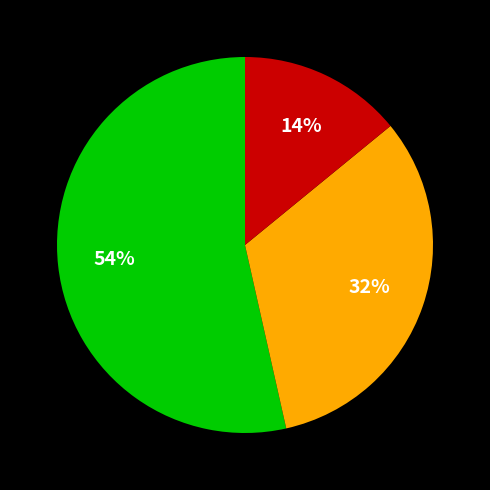

Is there a majority slice in this chart?

Yes